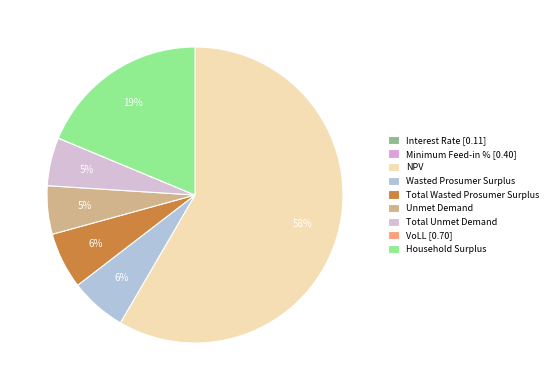

Is it true that Household Surplus is 26% of the pie?

False